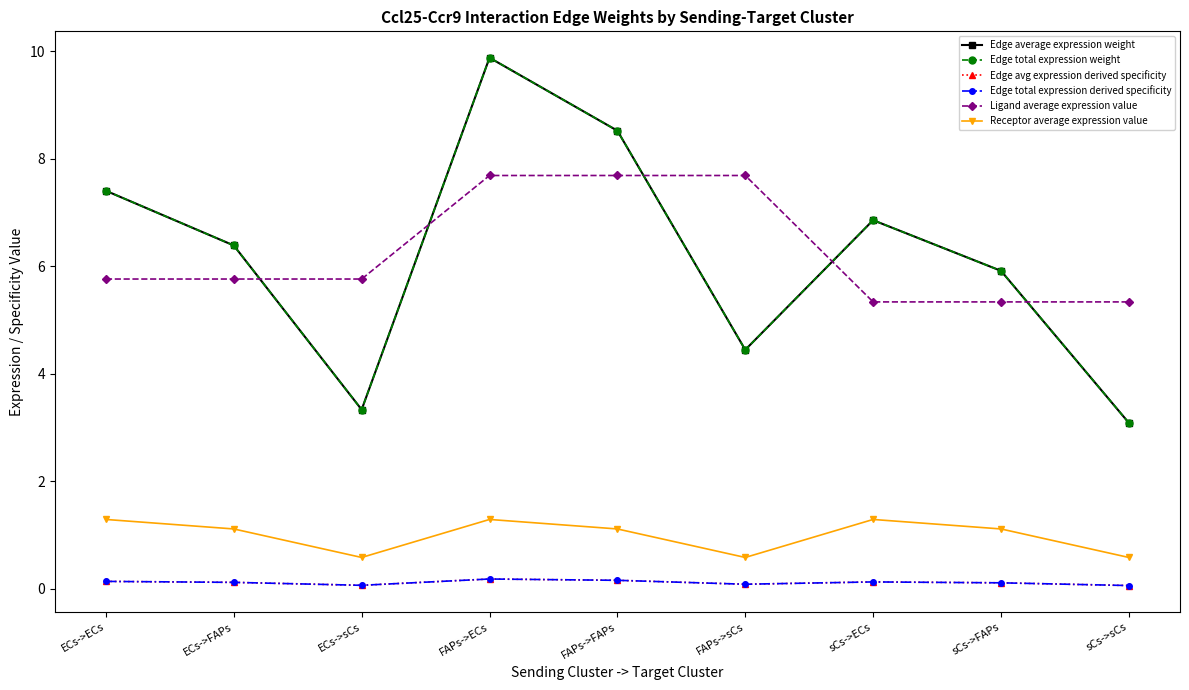

Is this an area chart (filled region under the line)?

No